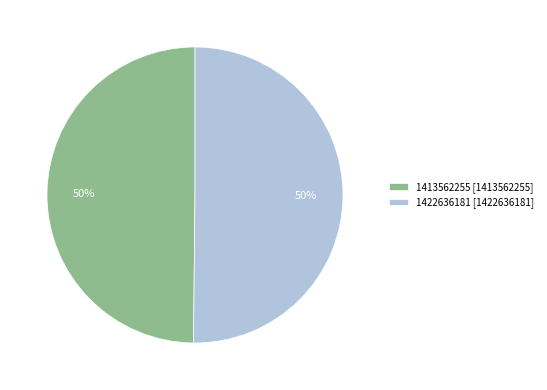

Do 1422636181 [1422636181] and 1413562255 [1413562255] together represent more than half of the pie?

Yes